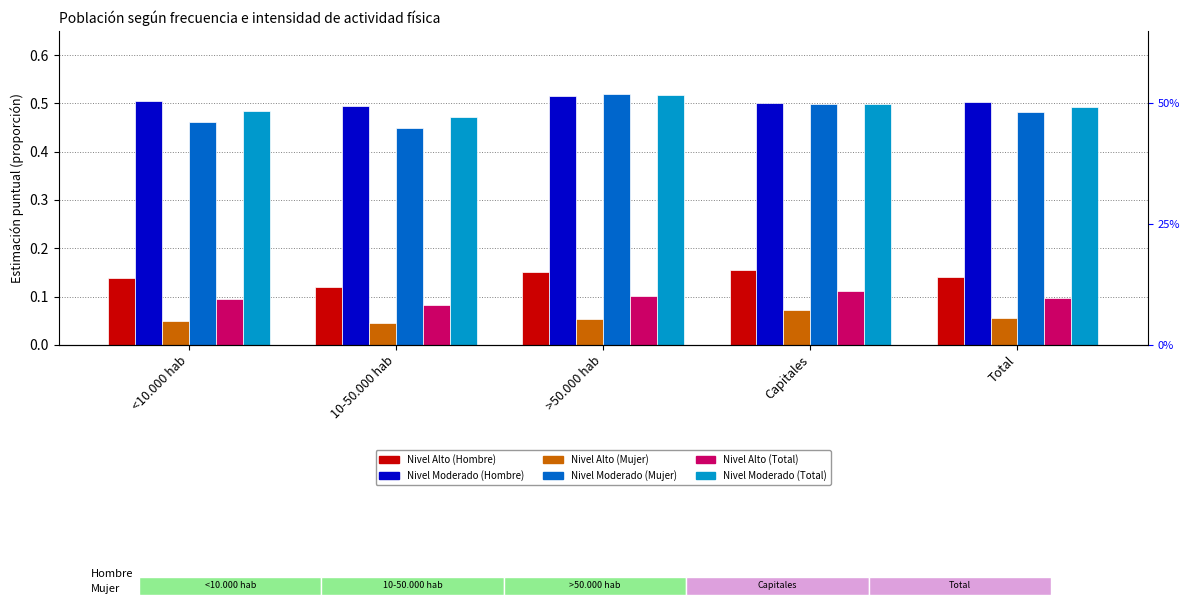

What is the label of the 5th bar from the left?

Total